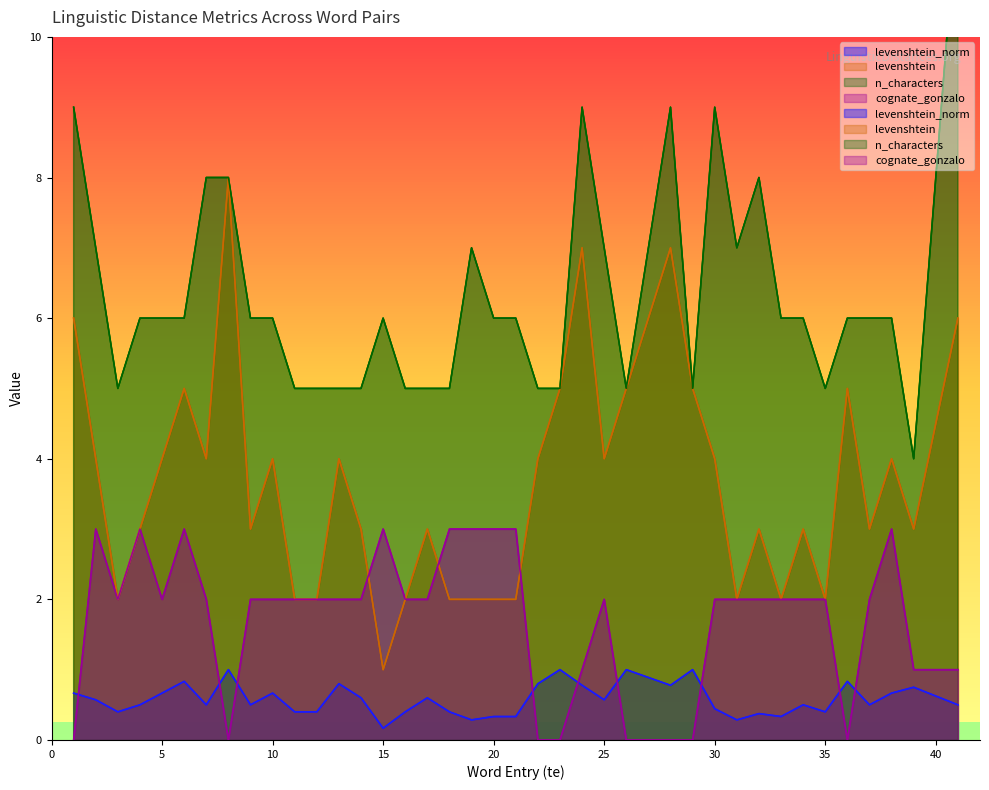

True or false: levenshtein and cognate_gonzalo intersect in this chart.

True